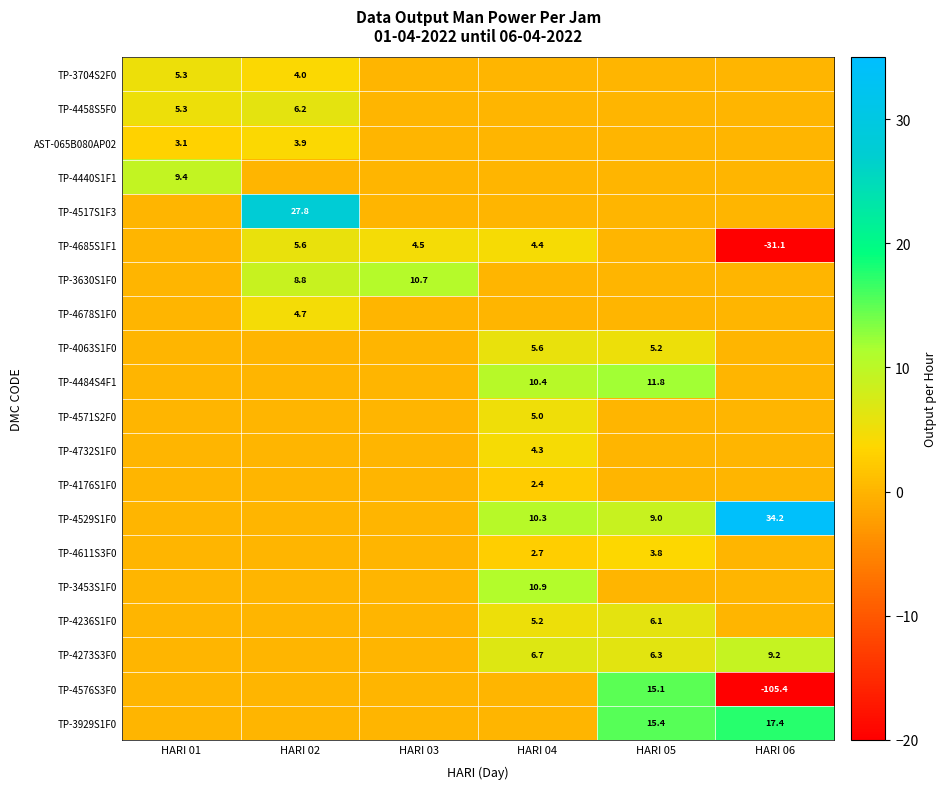

The TP-3630S1F0 series shows 10.7 at HARI 03. True or false?

True